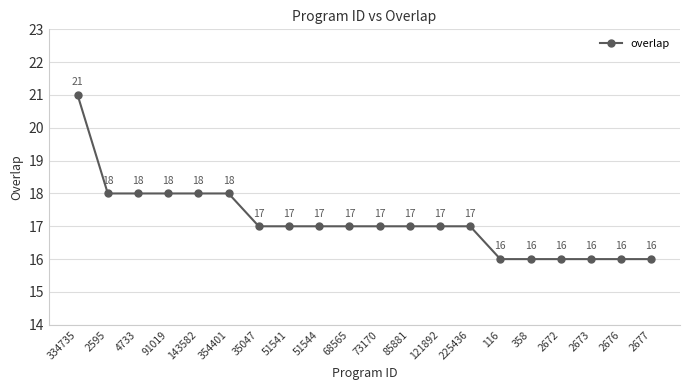

Reading left to right, list all the values displayed in this chart.

334735=21	2595=18	4733=18	91019=18	143582=18	354401=18	35047=17	51541=17	51544=17	68565=17	73170=17	85881=17	121892=17	225436=17	116=16	358=16	2672=16	2673=16	2676=16	2677=16